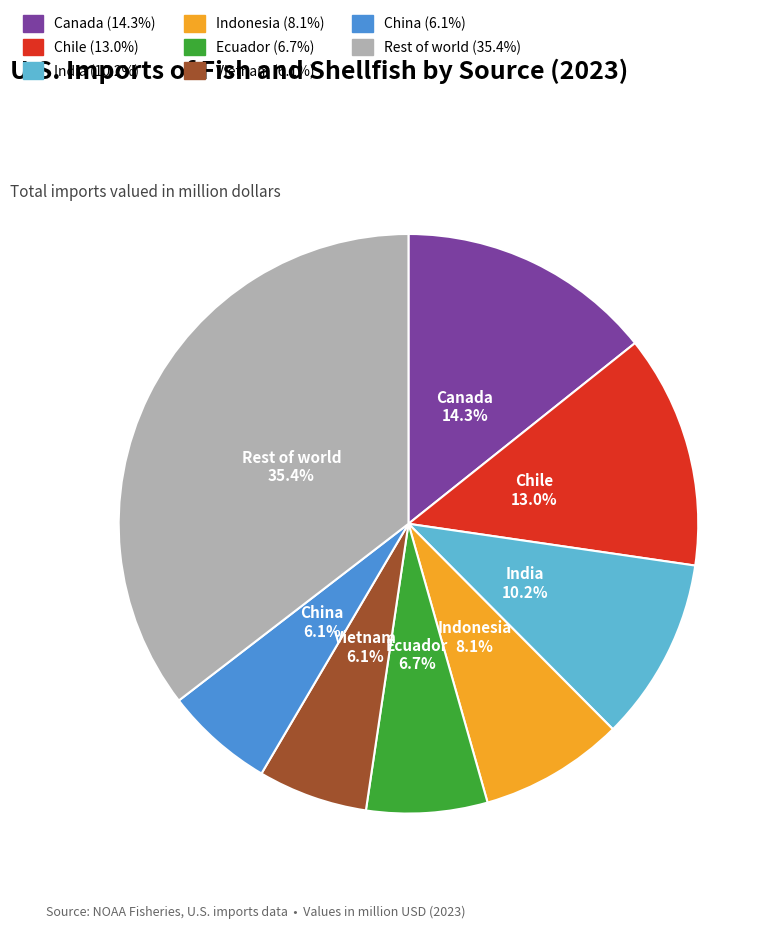

What is the ratio of the value at Ecuador to the value at Canada?

0.5